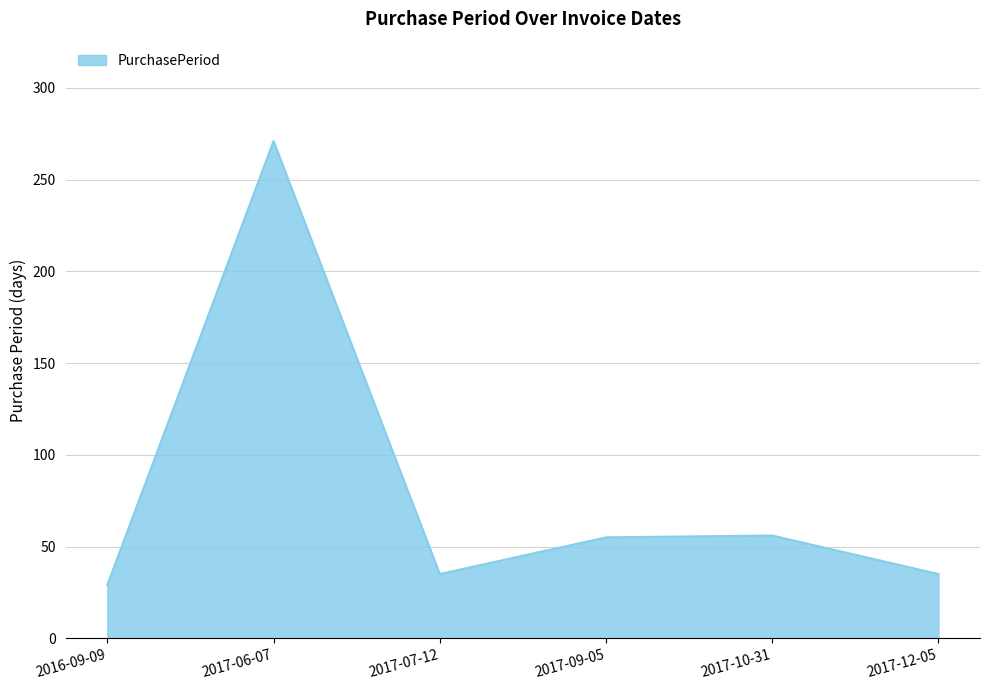

At which category does the data reach its first local valley?

2017-07-12